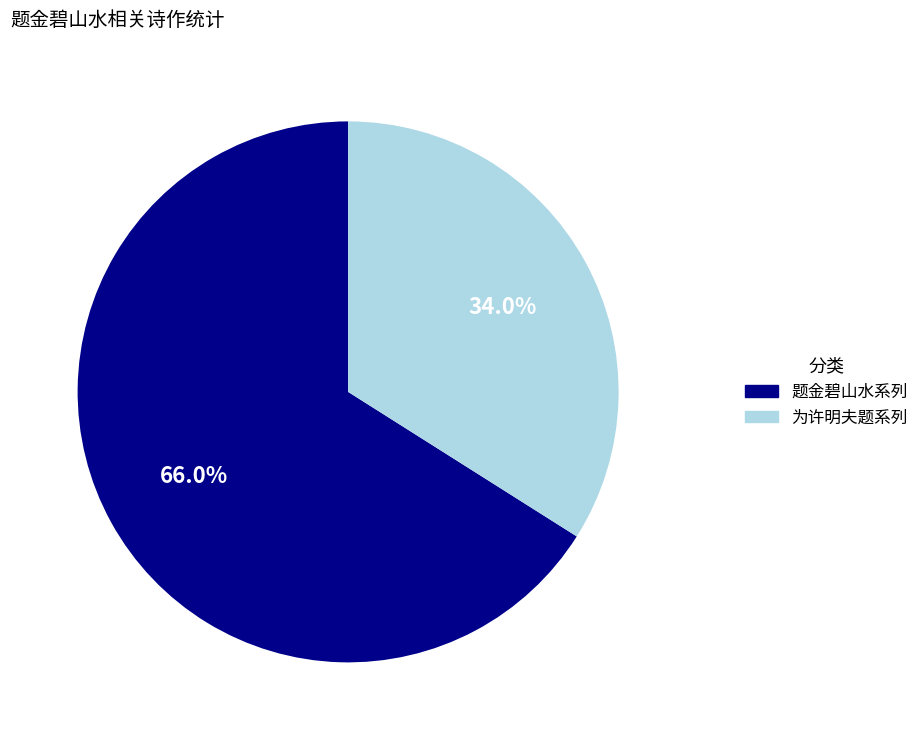

Does any single category account for the majority?

Yes